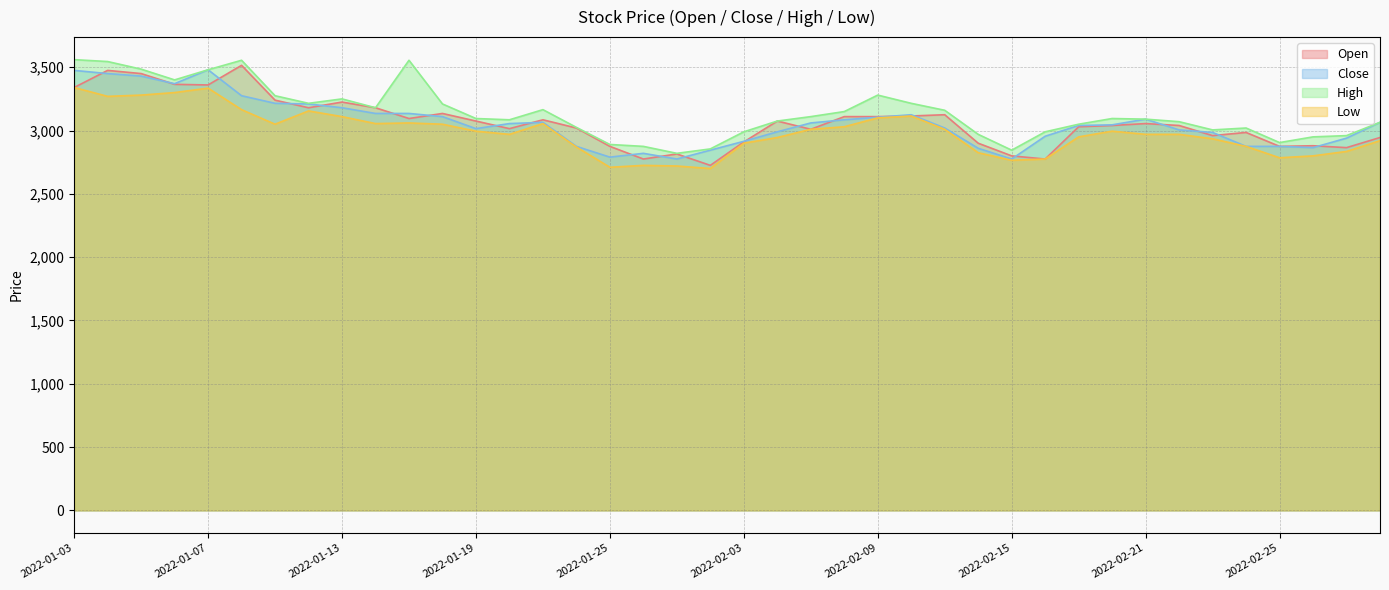

What are all the series names shown in the legend?

Open, Close, High, Low